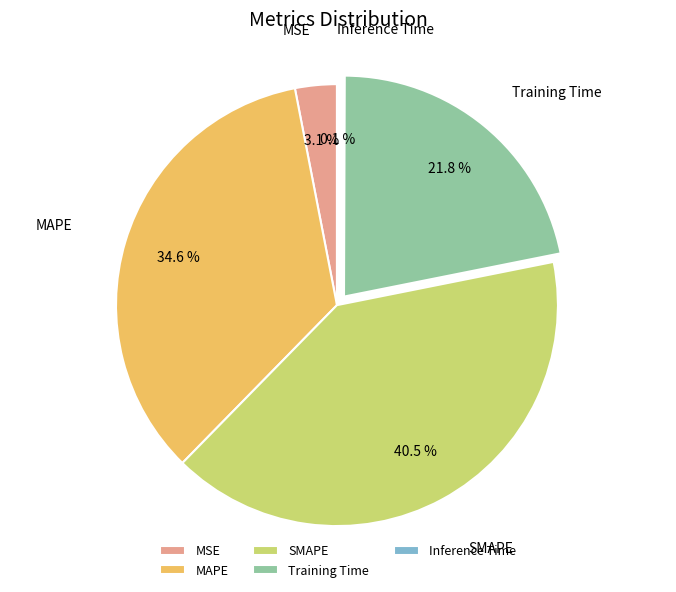

Which has a higher value, Training Time or MAPE?

MAPE